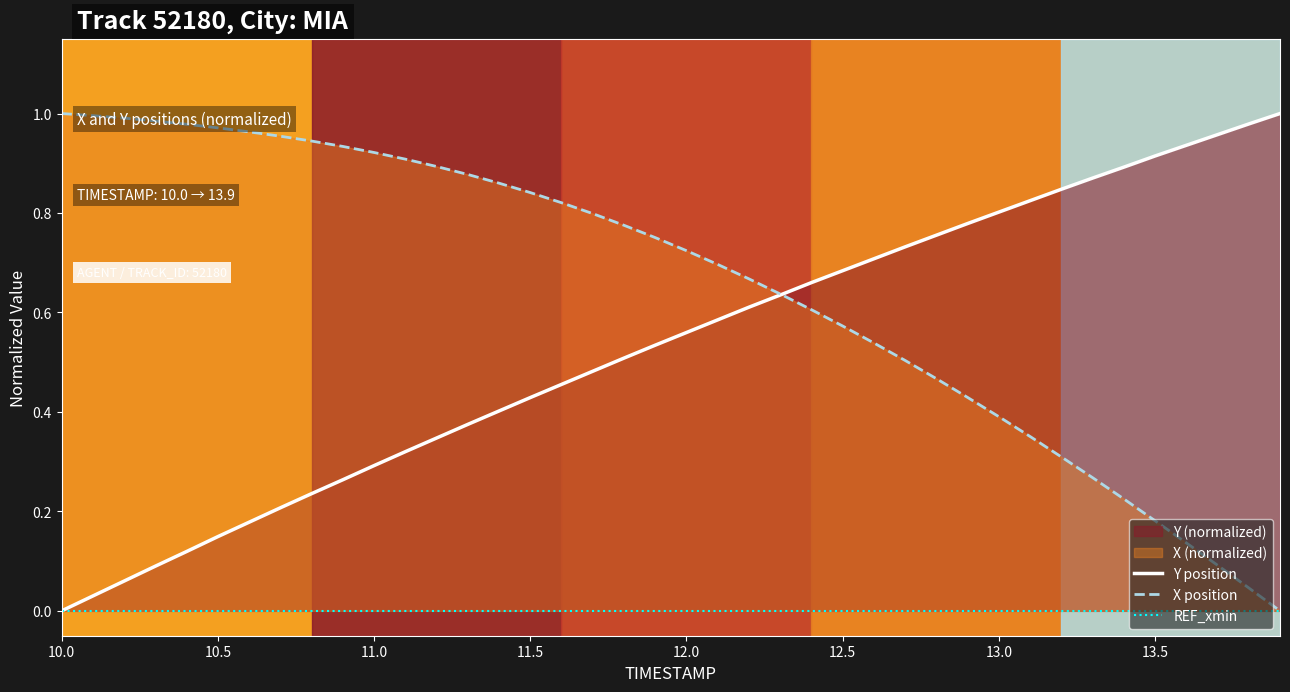

Is it true that Y position equals 0.0 at 10.0?

True